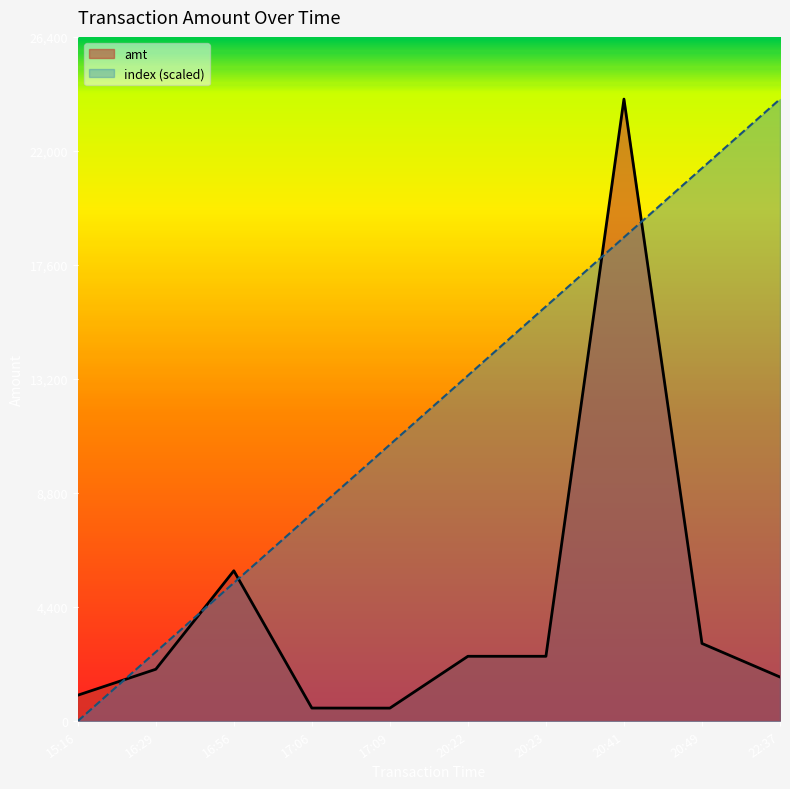

What is the average value of the index series?

12000.0